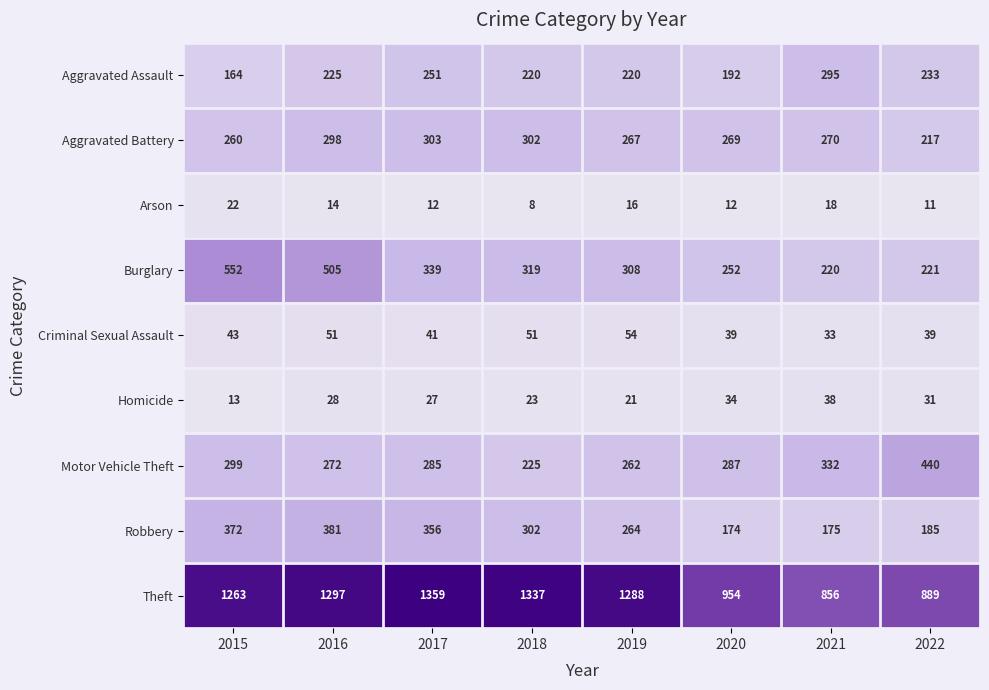

Which series has the largest total across all categories?

Theft